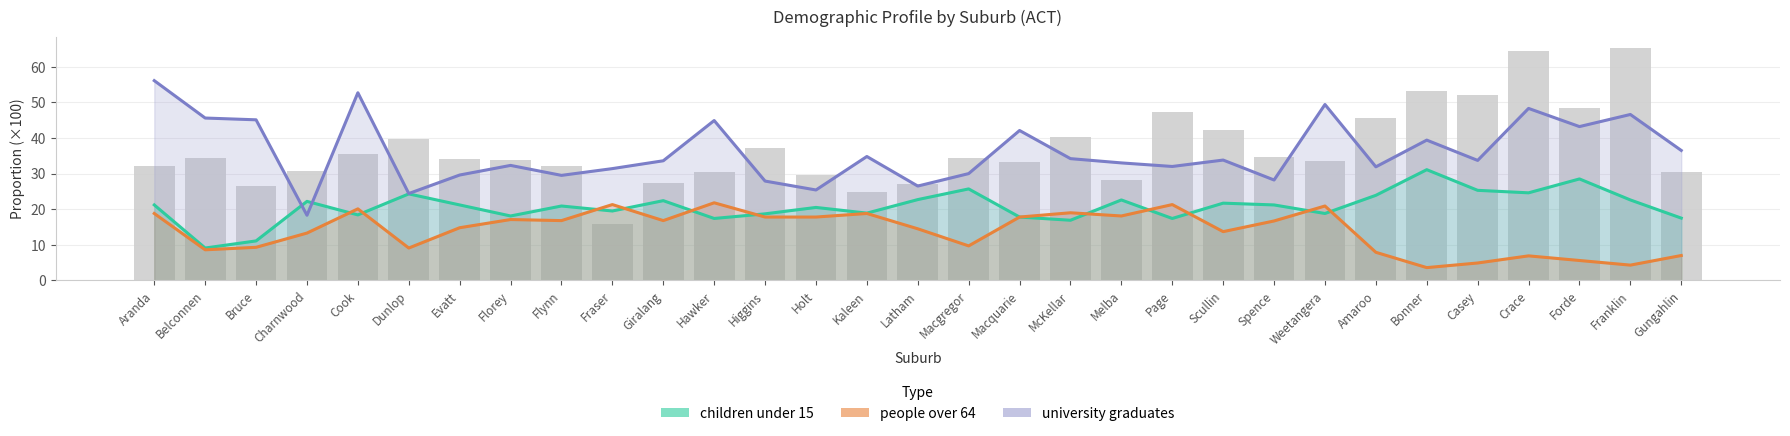

Where is people over 64 nearest to the value 12?

Charnwood